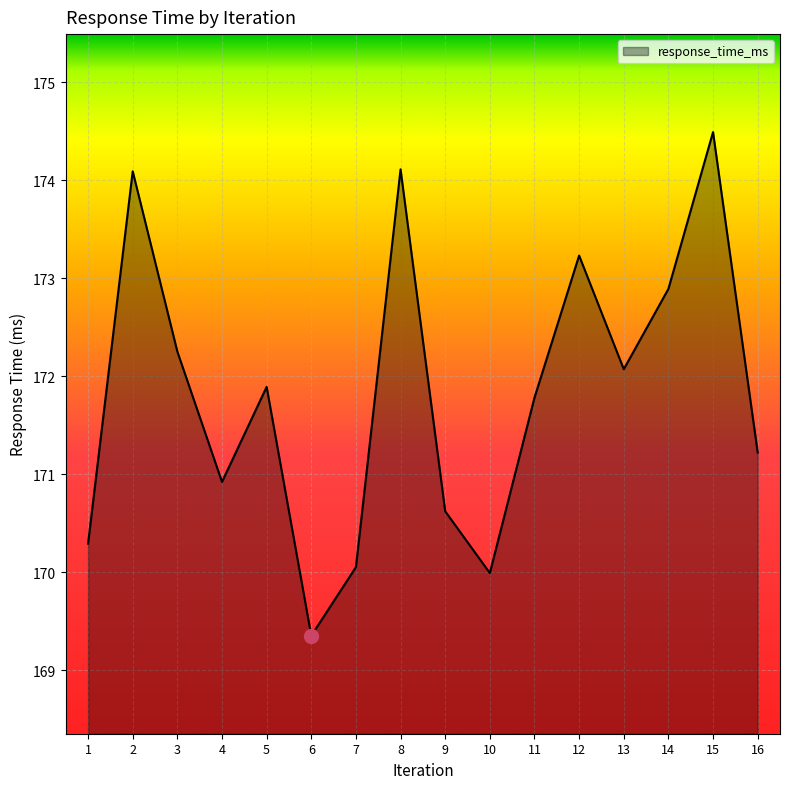

How many series are shown in this chart?

1